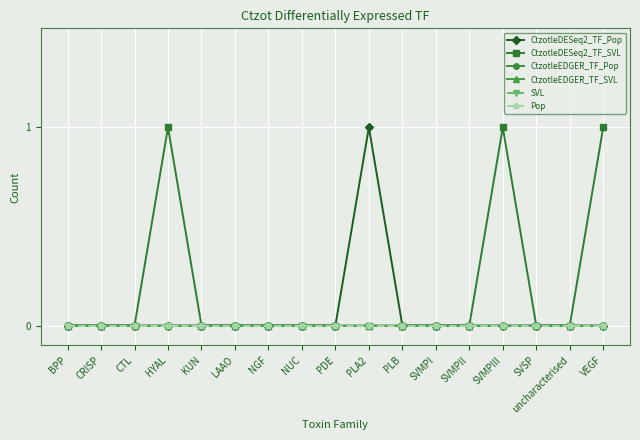

True or false: CtzotleEDGER_TF_Pop and CtzotleDESeq2_TF_SVL cross at least once.

False